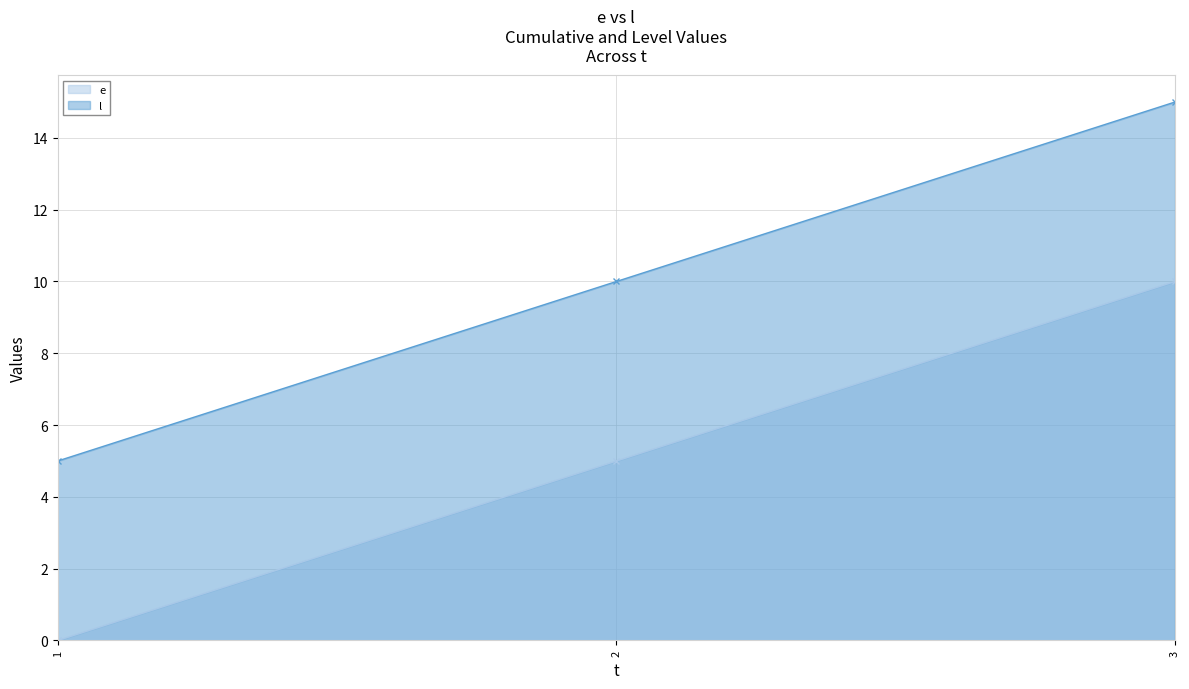

What is the value of the l point at the 3rd from the left?

15